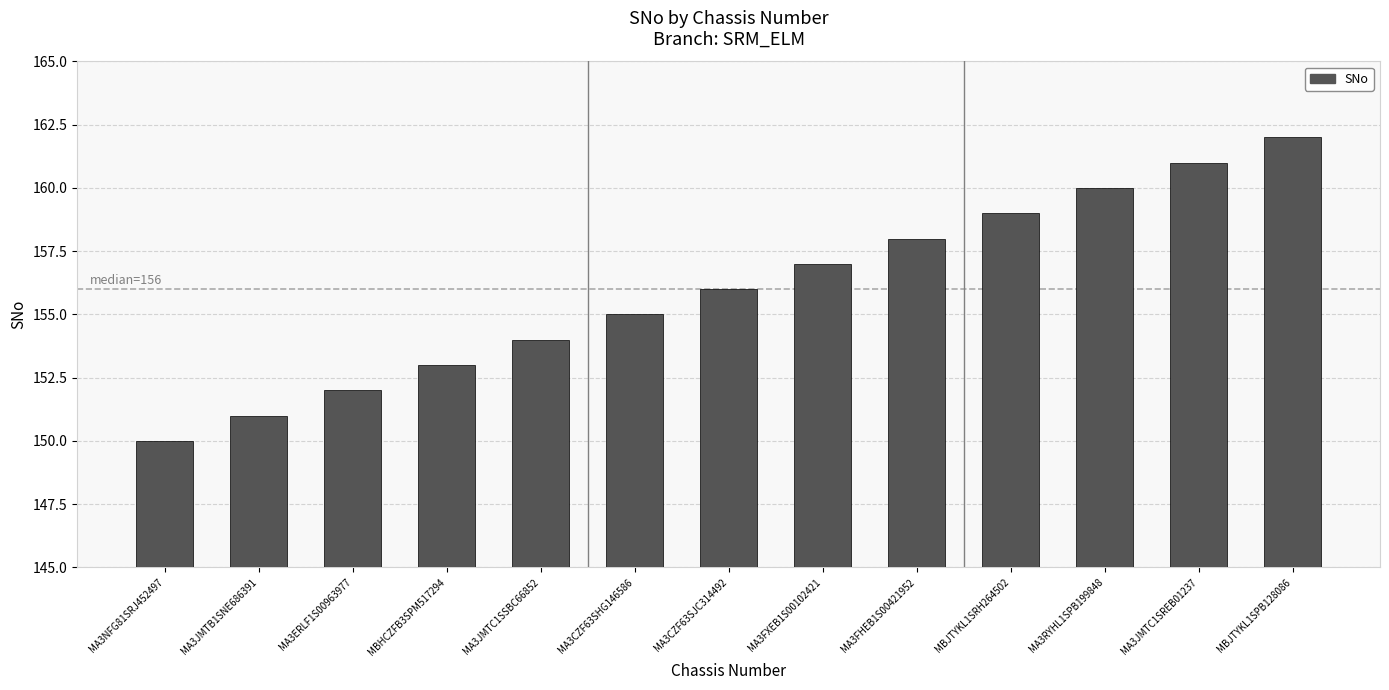

Is it true that the value at MBJTYKL1SRH264502 is 37?

False